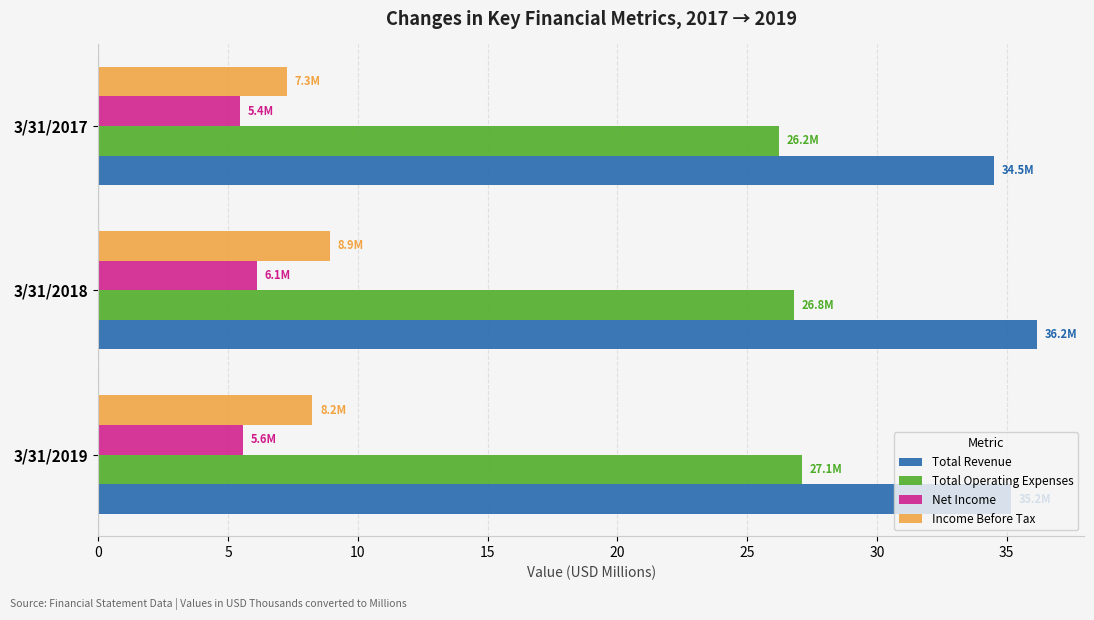

At which category is the sum across all series the highest?

3/31/2018